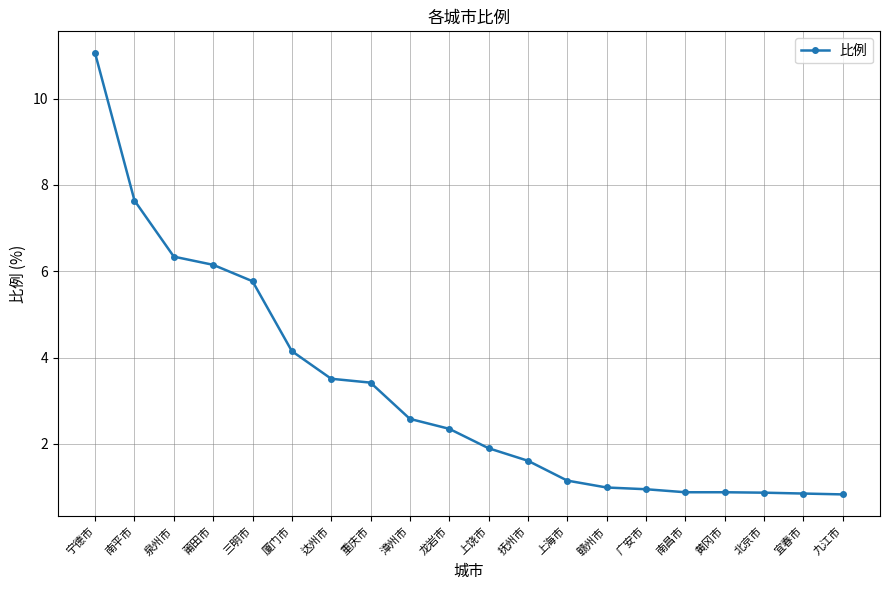

At which label does the data first exceed 2?

宁德市